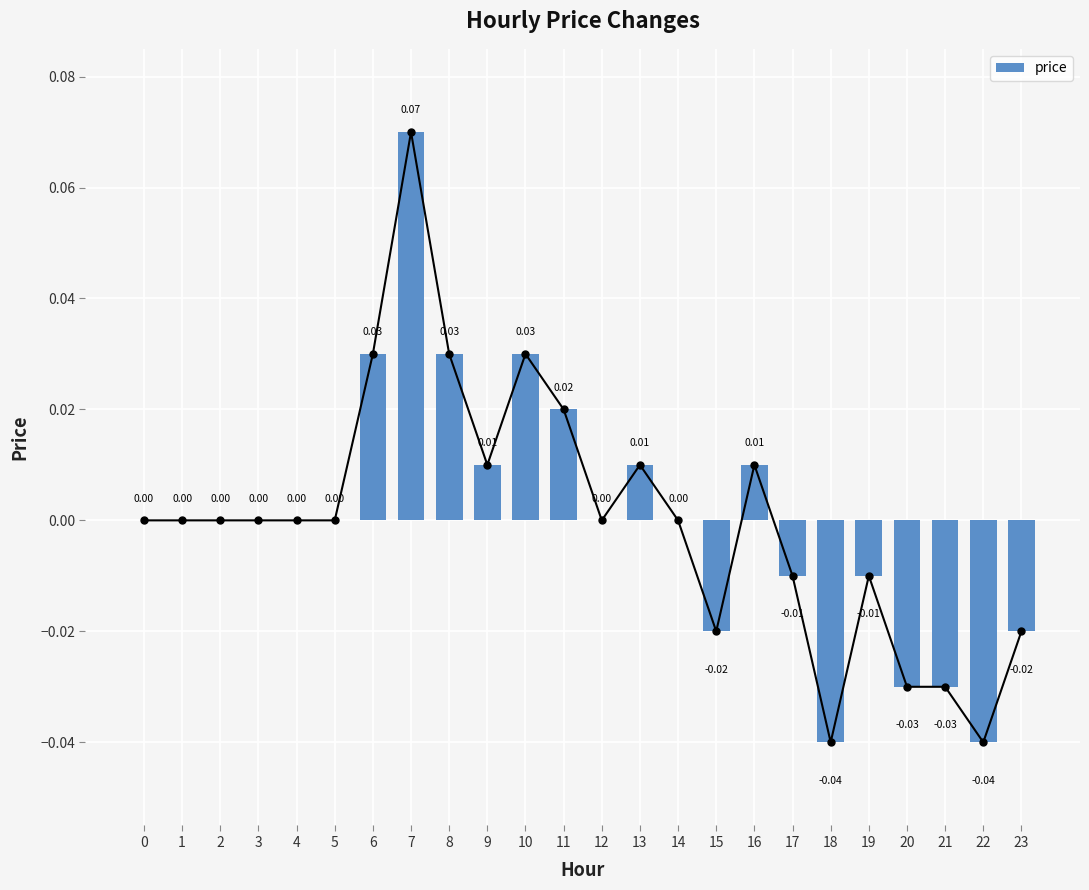

Between 12 and 2, which is larger?

12